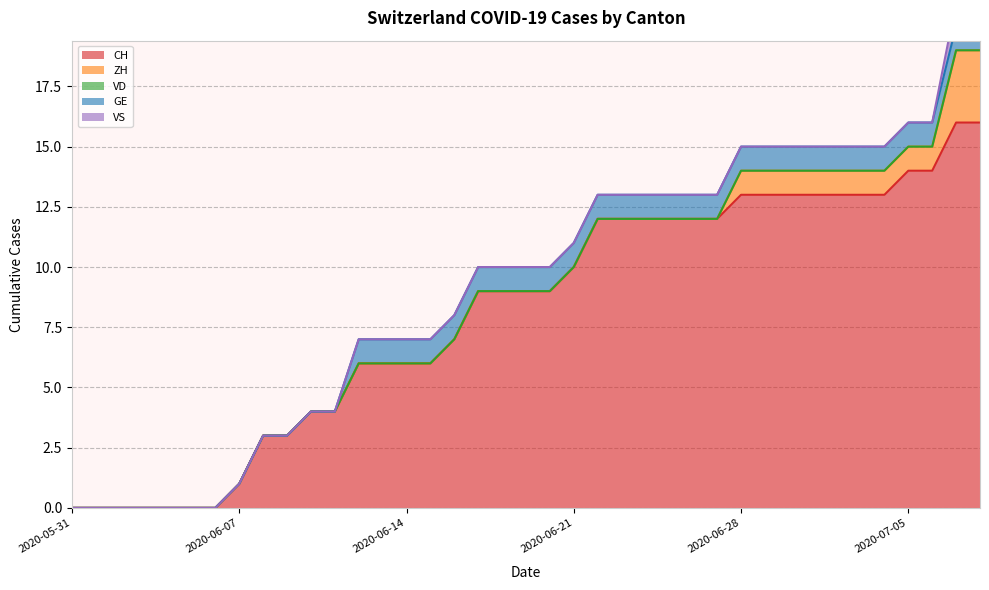

What are all the series names shown in the legend?

CH, ZH, VD, GE, VS